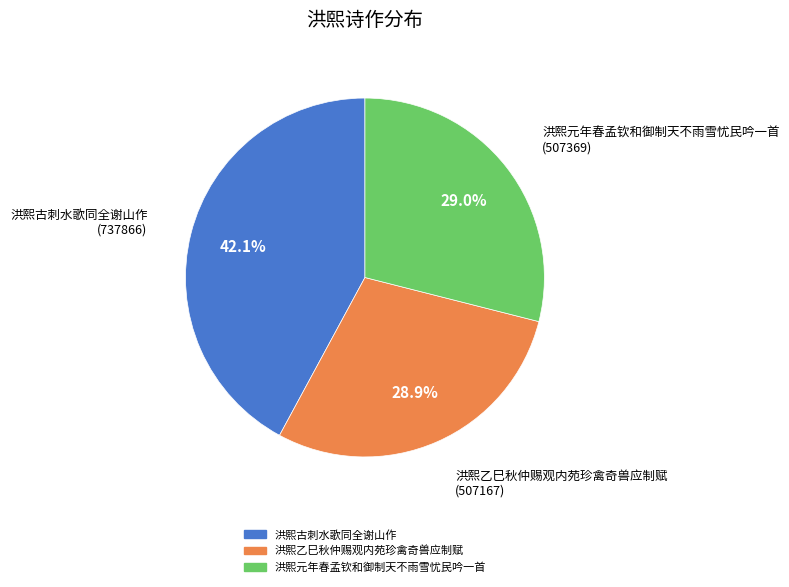

Is there any slice that represents more than half of the pie?

No